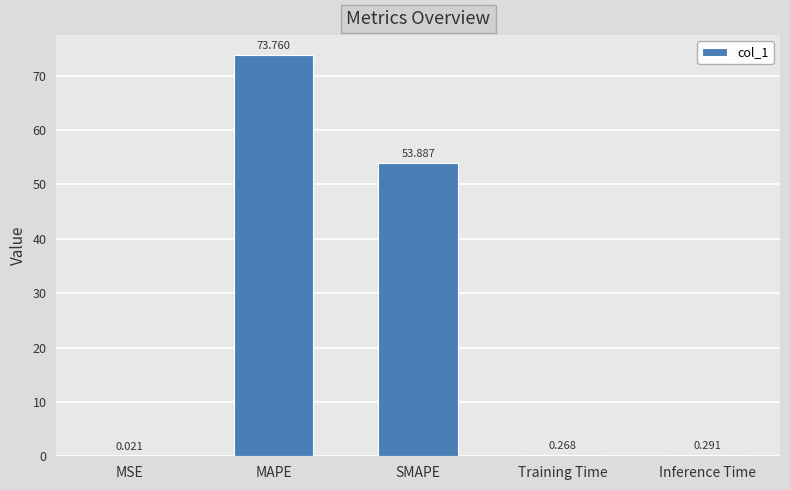

What is the sum of all values?

128.2